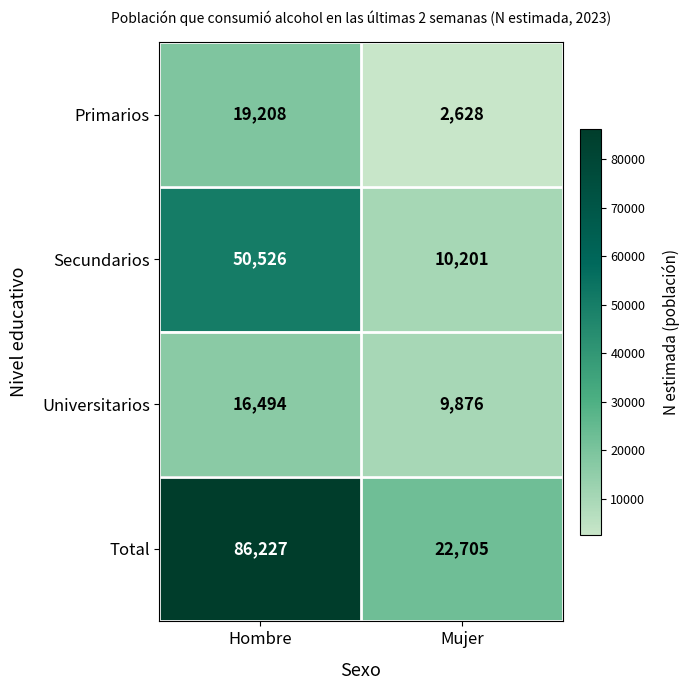

How many data points in Primarios are less than 19208?

1